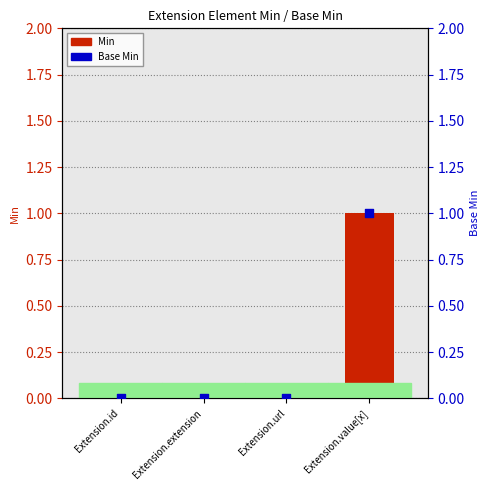

Which has a higher value, Extension.extension or Extension.id?

Extension.extension